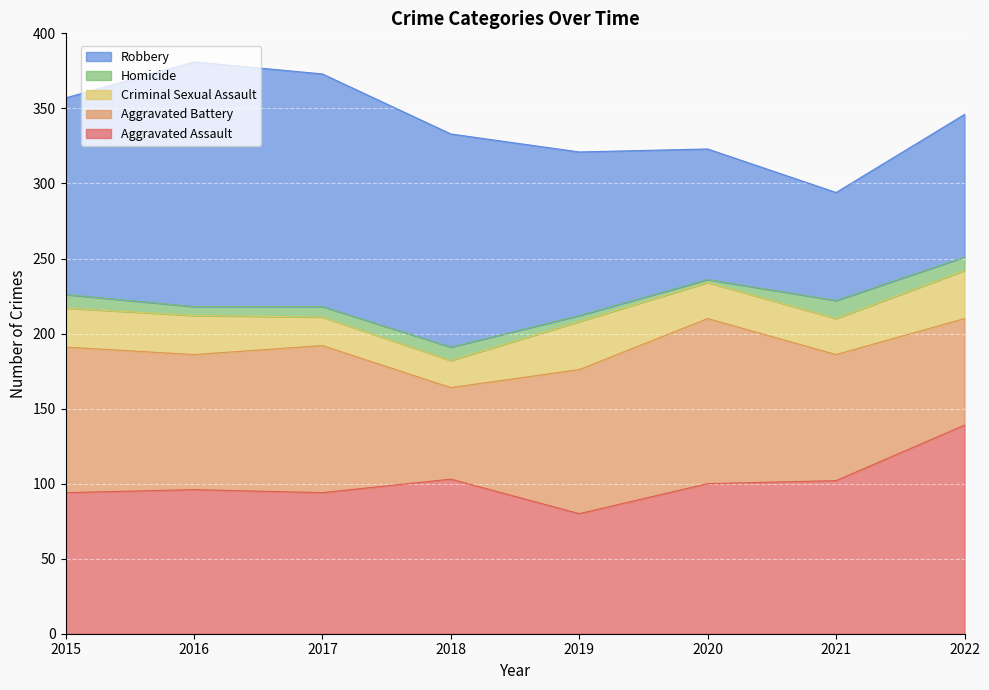

What is the value of the Aggravated Battery point at the 8th from the left?

71